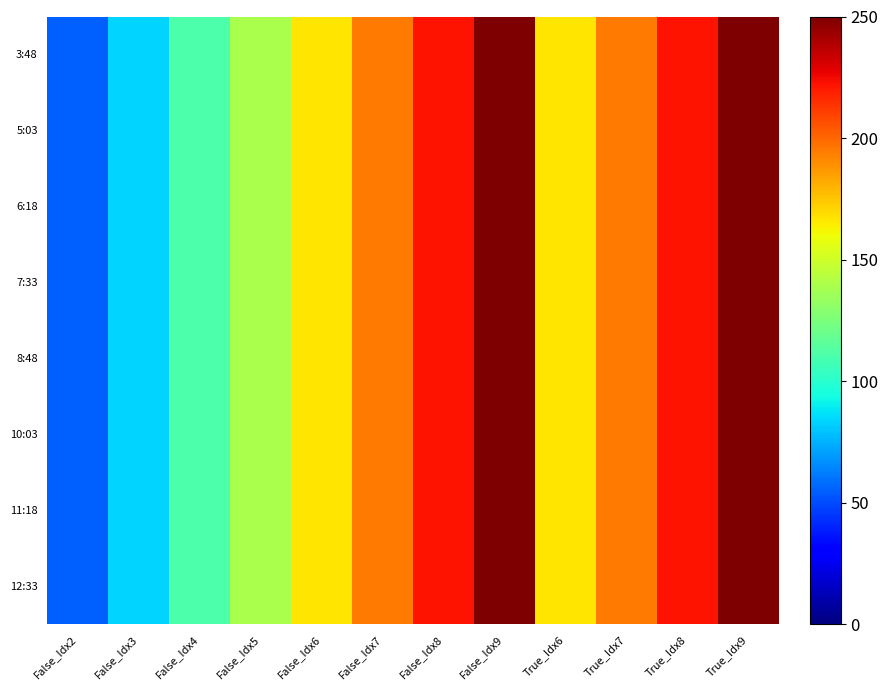

Rank the series by their maximum value, from highest to lowest.

3:48, 5:03, 6:18, 7:33, 8:48, 10:03, 11:18, 12:33